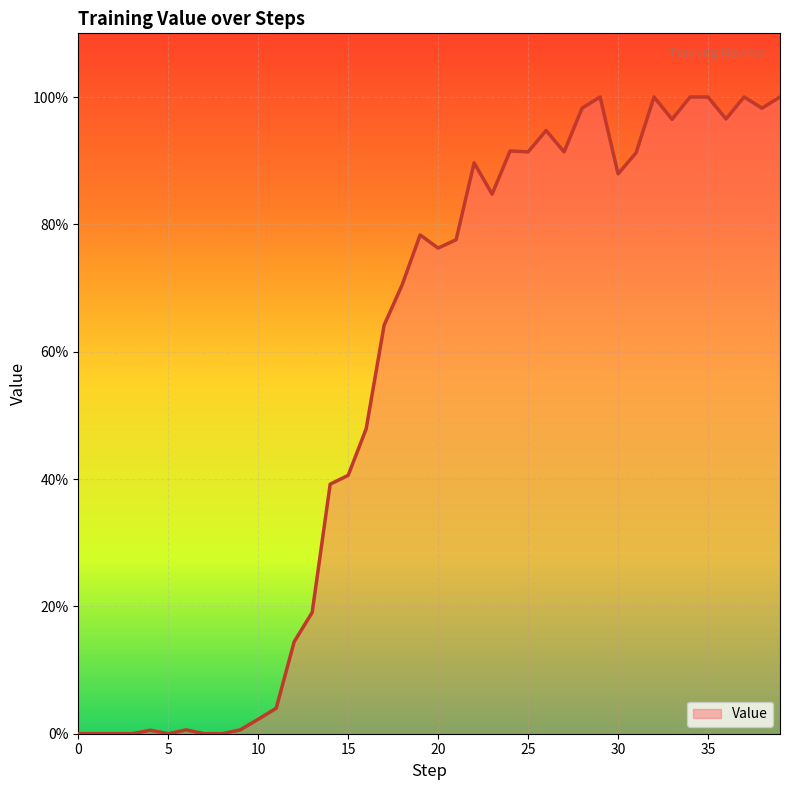

Reading left to right, list all the values displayed in this chart.

0.0	0.0	0.0	0.0	0.0	0.0	0.0	0.0	0.0	0.0	0.0	0.0	0.1	0.2	0.4	0.4	0.5	0.6	0.7	0.8	0.8	0.8	0.9	0.8	0.9	0.9	0.9	0.9	1.0	1.0	0.9	0.9	1.0	1.0	1.0	1.0	1.0	1.0	1.0	1.0